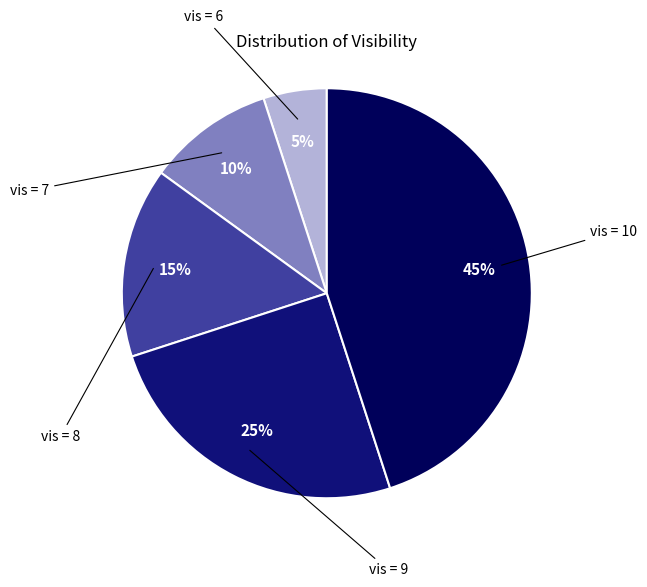

What is the largest slice in the pie chart?

visibility_10